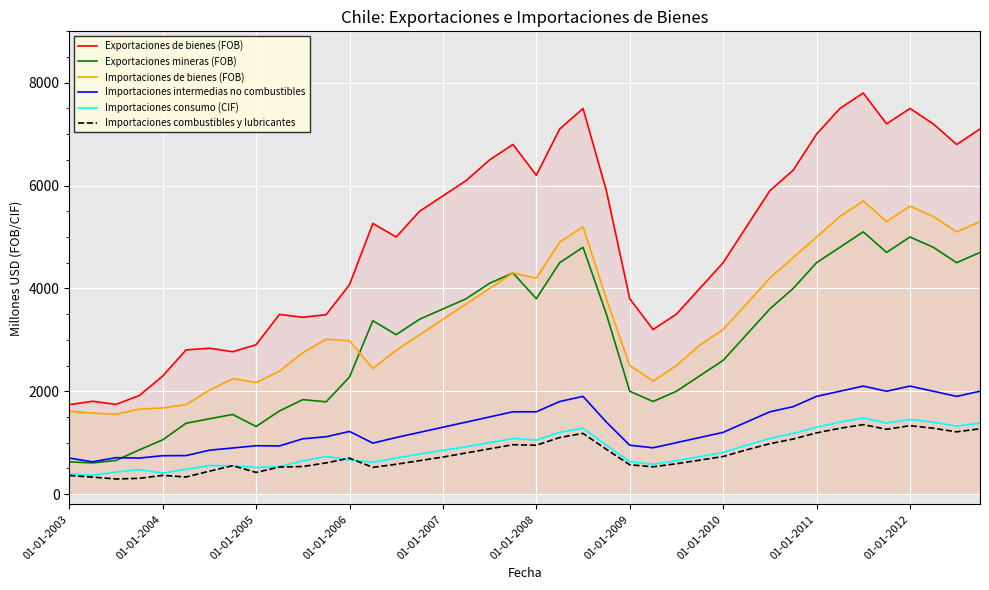

Which series has the widest spread of values?

Exportaciones de bienes (FOB)